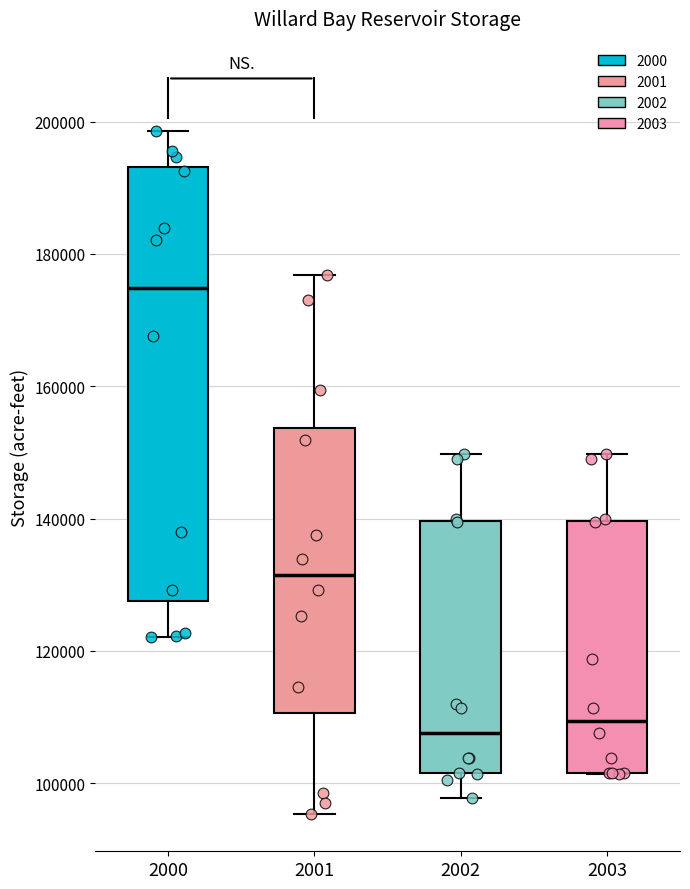

Reading left to right, read every box against the y-axis: the position of its median line, the range the box covers, and the ends of its whiskers. The values are not printed on the chart, so give them approximately, as read against the axis.

2000: median 174000, box 128000 to 194000, whiskers 122000 to 198000
2001: median 132000, box 110000 to 154000, whiskers 96000 to 176000
2002: median 108000, box 102000 to 140000, whiskers 98000 to 150000
2003: median 110000, box 102000 to 140000, whiskers 102000 to 150000